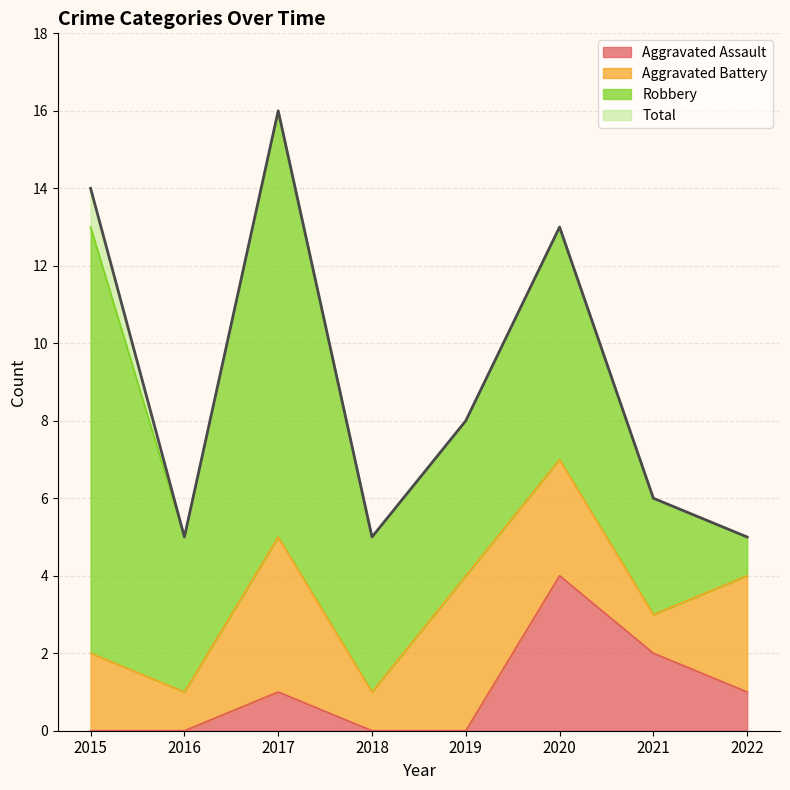

What is the spread (max minus min) of values at 2020?

9